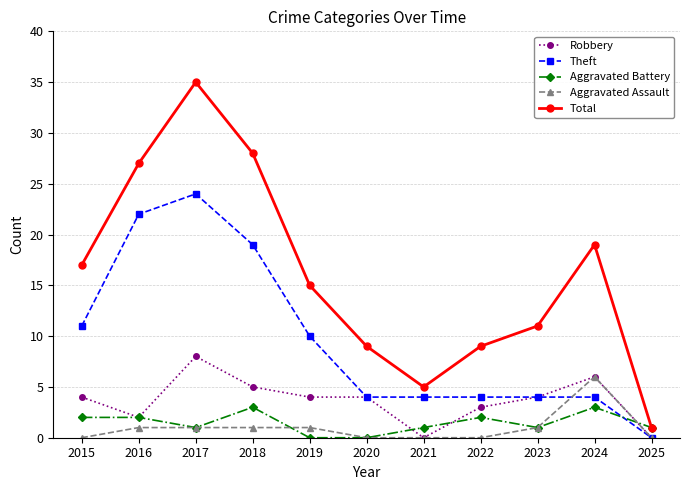

What is the difference between the maximum and minimum values in the Total series?

34